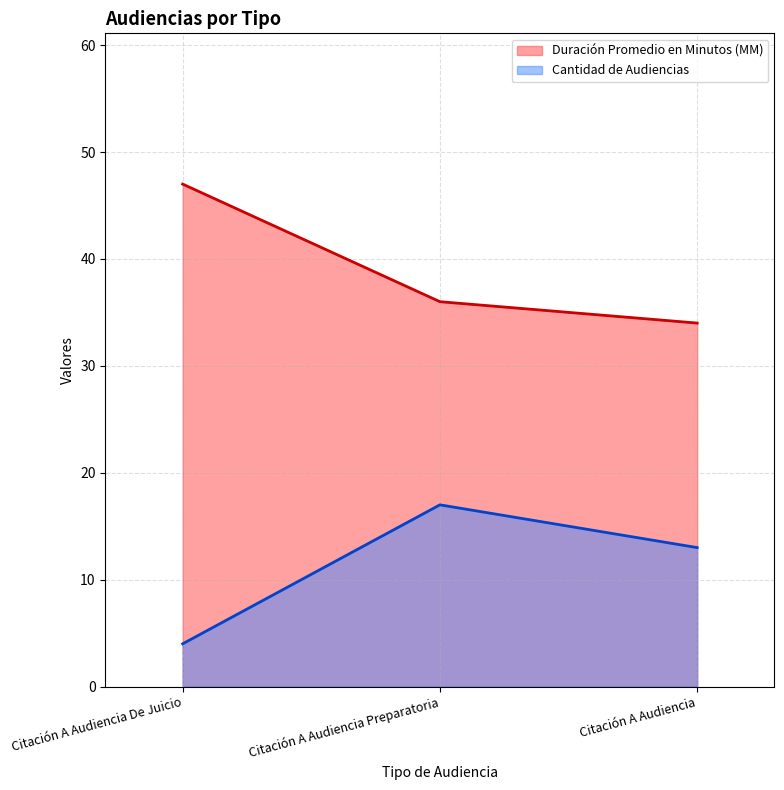

What is the total value across all series at Citación A Audiencia Preparatoria?

53